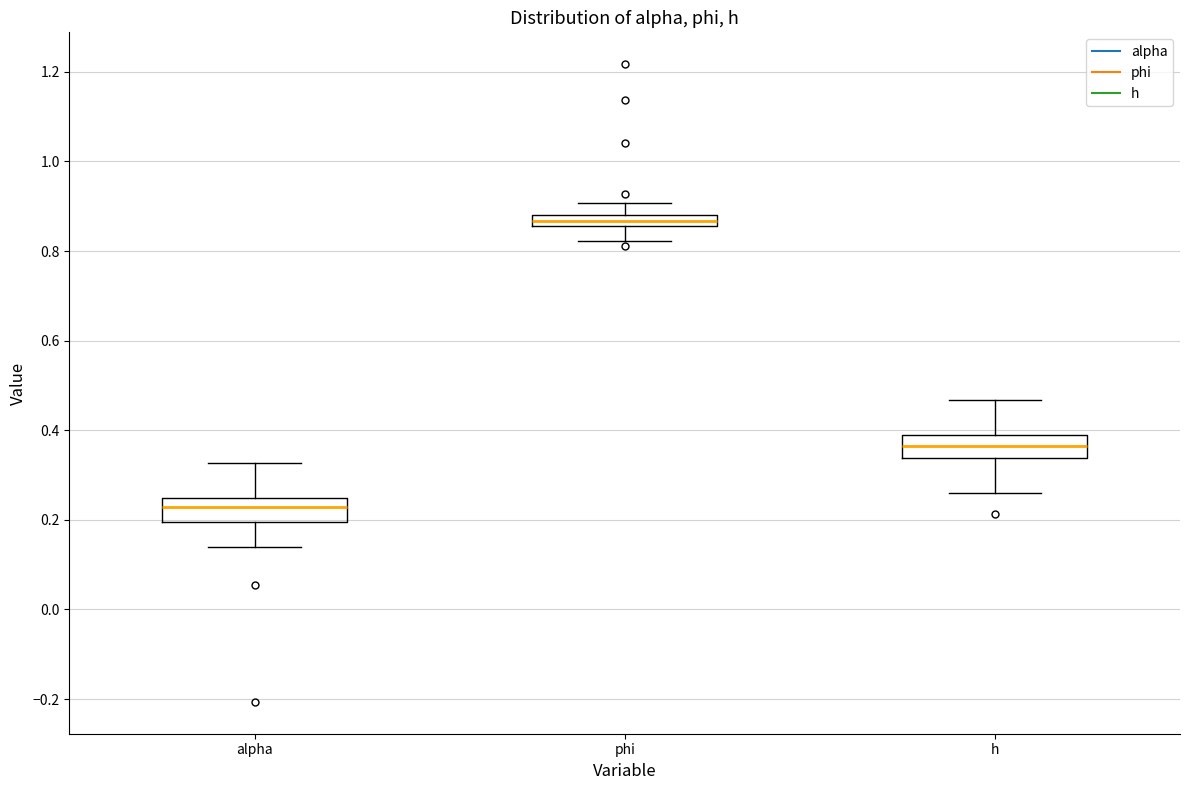

Which box's median line is the highest?

phi